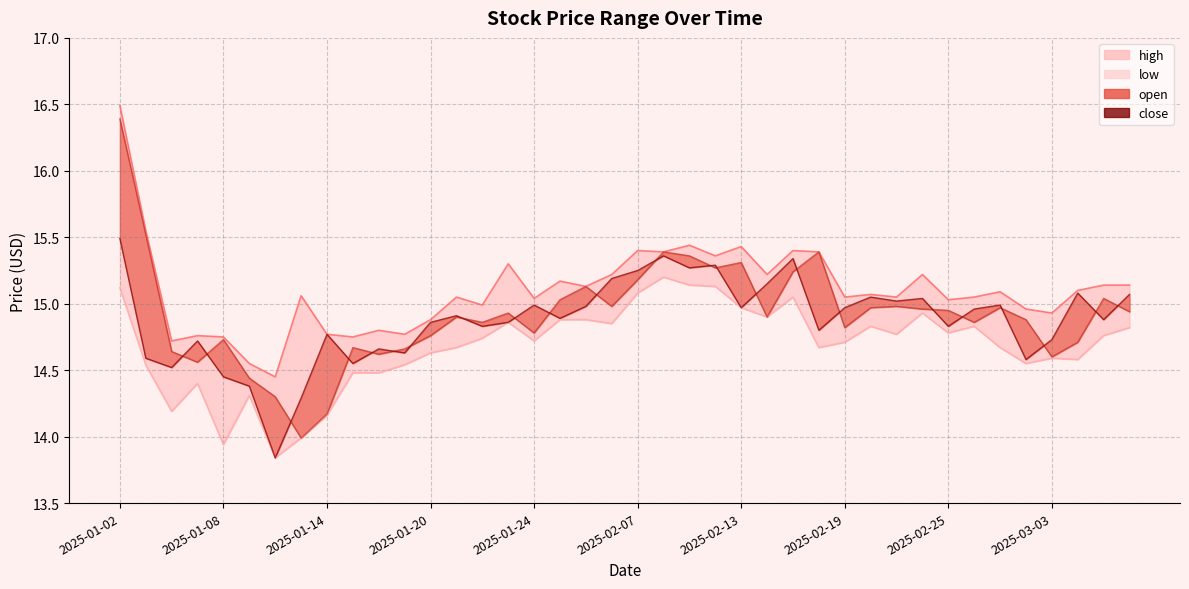

Reading right to left, extract all data points from this chart.

open: 14.9	15.0	14.7	14.6	14.9	15.0	14.9	14.9	15.0	15.0	15.0	14.8	15.4	15.2	14.9	15.3	15.3	15.4	15.4	15.2	15.0	15.1	15.0	14.8	14.9	14.9	14.9	14.8	14.7	14.6	14.7	14.2	14.0	14.3	14.4	14.7	14.6	14.6	15.5	16.4
high: 15.1	15.1	15.1	14.9	15.0	15.1	15.1	15.0	15.2	15.1	15.1	15.1	15.4	15.4	15.2	15.4	15.4	15.4	15.4	15.4	15.2	15.1	15.2	15.0	15.3	15.0	15.1	14.9	14.8	14.8	14.8	14.8	15.1	14.4	14.6	14.8	14.8	14.7	15.6	16.5
close: 15.1	14.9	15.1	14.7	14.6	15.0	15.0	14.8	15.0	15.0	15.1	15.0	14.8	15.3	15.2	15.0	15.3	15.3	15.4	15.2	15.2	15.0	14.9	15.0	14.9	14.8	14.9	14.9	14.6	14.7	14.6	14.8	14.3	13.8	14.4	14.4	14.7	14.5	14.6	15.5
low: 14.8	14.8	14.6	14.6	14.6	14.7	14.8	14.8	14.9	14.8	14.8	14.7	14.7	15.1	14.9	15.0	15.1	15.1	15.2	15.1	14.8	14.9	14.9	14.7	14.9	14.7	14.7	14.6	14.5	14.5	14.5	14.2	14.0	13.8	14.3	13.9	14.4	14.2	14.5	15.1